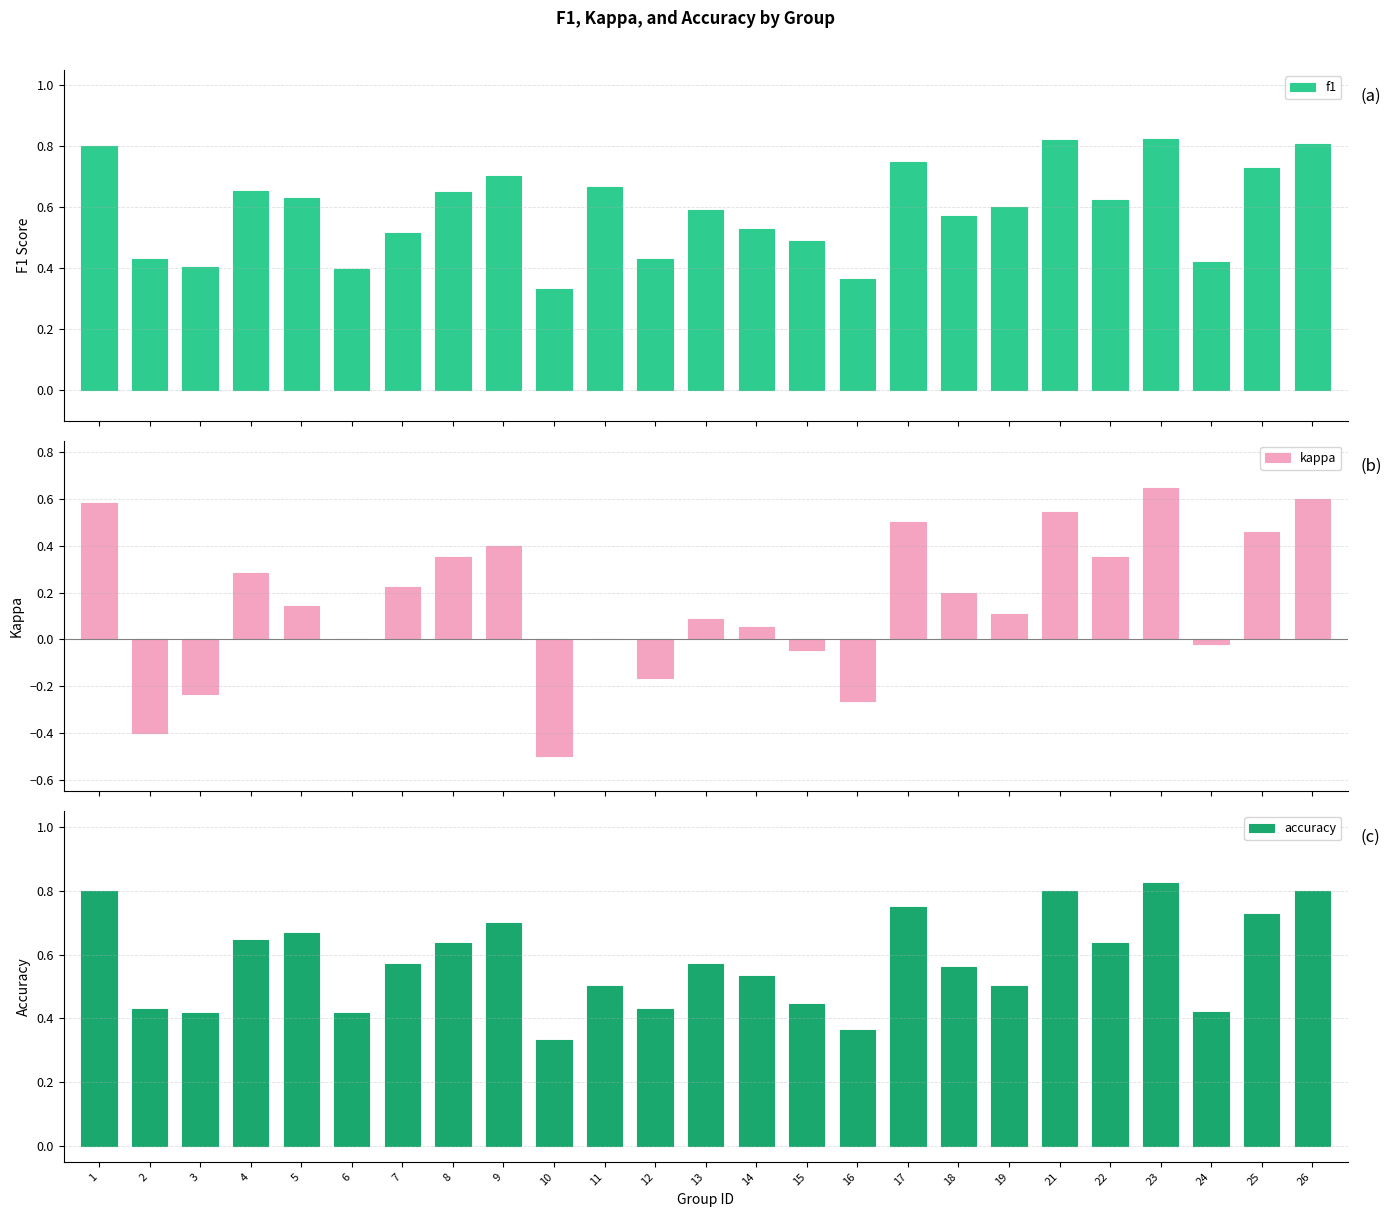

Which series changed the most between 8 and 26?

kappa